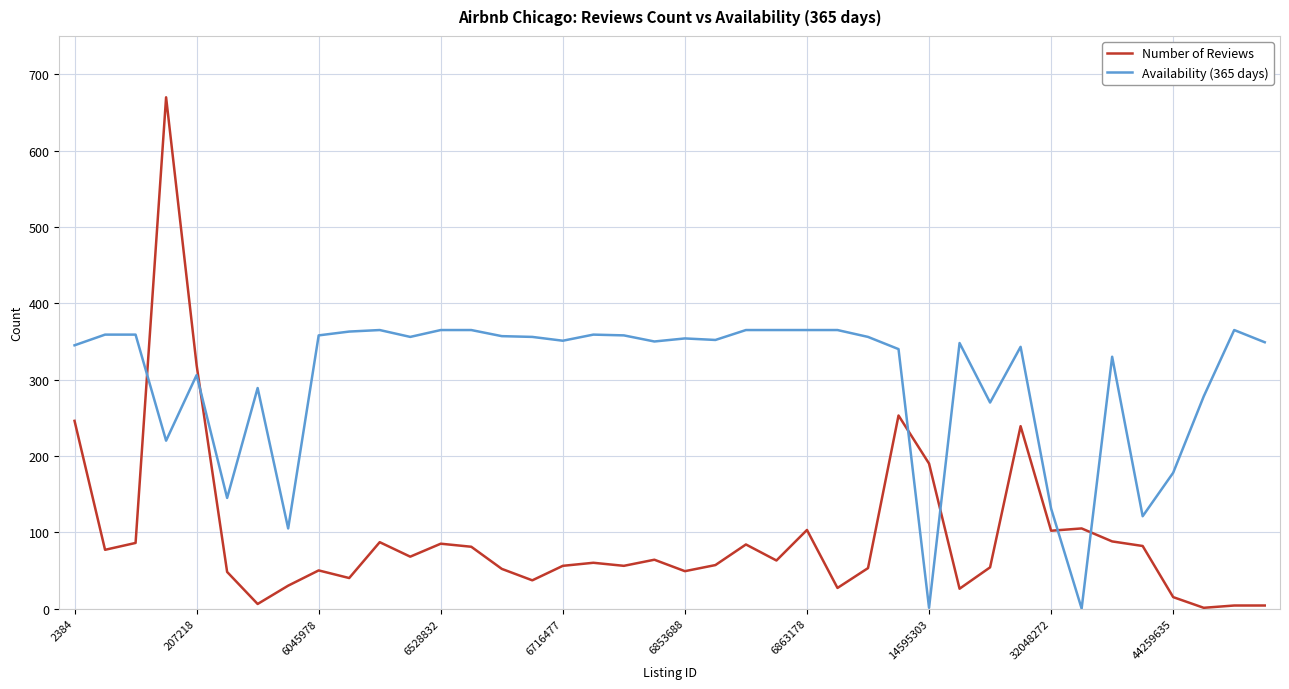

How many times do Availability (365 days) and Number of Reviews cross each other?

6